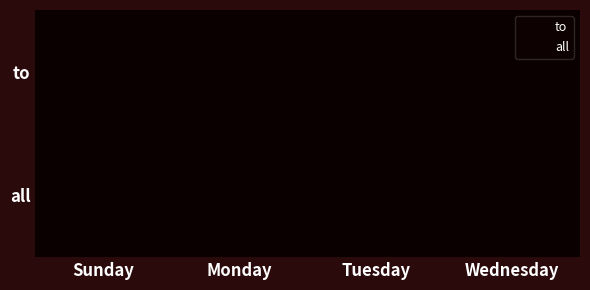

What is the total value across all series at Wednesday?

1